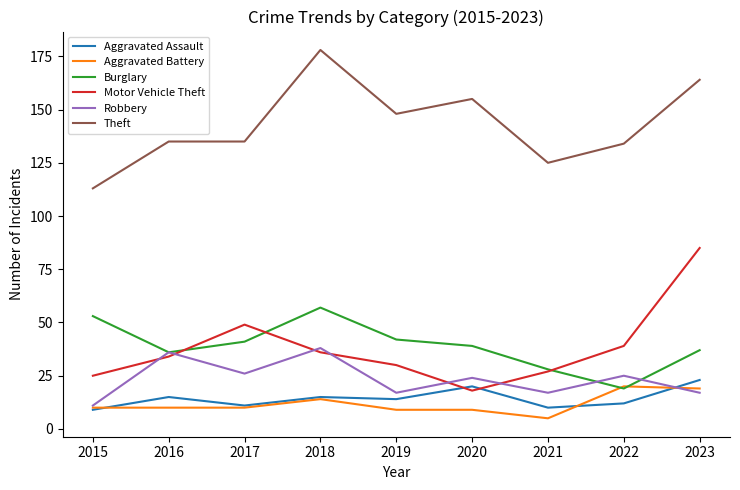

Reading right to left, what are all the values shown in this chart?

Aggravated Assault: 2023=23	2022=12	2021=10	2020=20	2019=14	2018=15	2017=11	2016=15	2015=9
Aggravated Battery: 2023=19	2022=20	2021=5	2020=9	2019=9	2018=14	2017=10	2016=10	2015=10
Burglary: 2023=37	2022=19	2021=28	2020=39	2019=42	2018=57	2017=41	2016=36	2015=53
Motor Vehicle Theft: 2023=85	2022=39	2021=27	2020=18	2019=30	2018=36	2017=49	2016=34	2015=25
Robbery: 2023=17	2022=25	2021=17	2020=24	2019=17	2018=38	2017=26	2016=36	2015=11
Theft: 2023=164	2022=134	2021=125	2020=155	2019=148	2018=178	2017=135	2016=135	2015=113